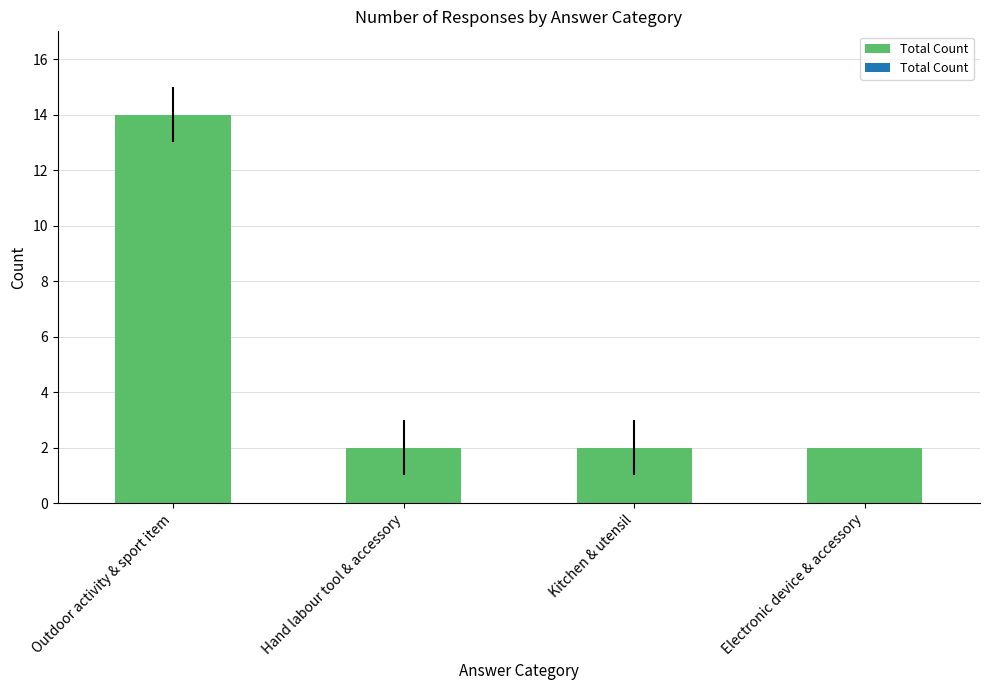

What is the difference between the maximum and minimum values?

12